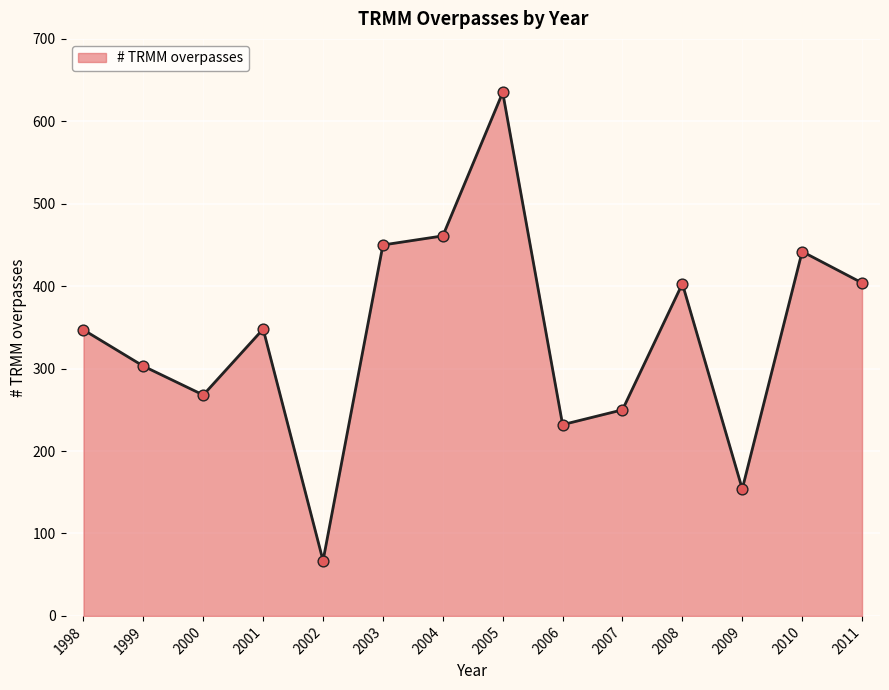

Approximately how many times larger is the value at 2011 compared to 2004?

0.9